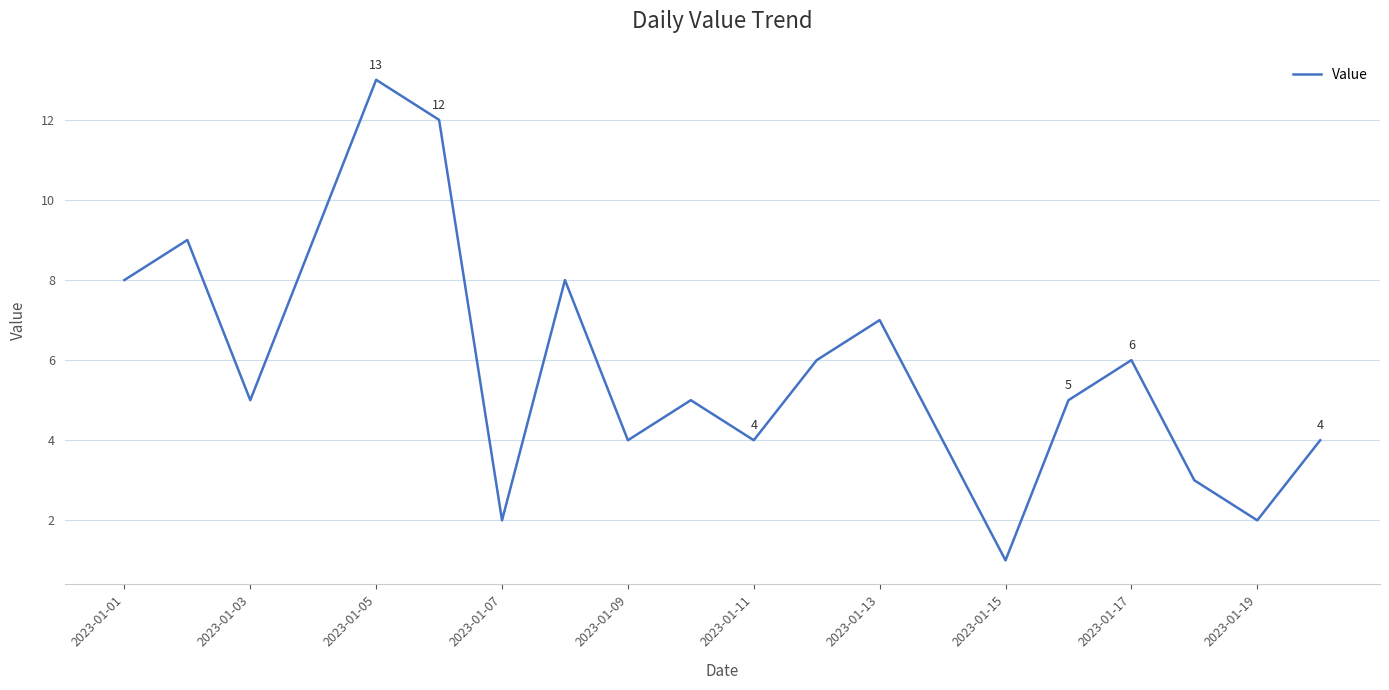

What is the average value?

6